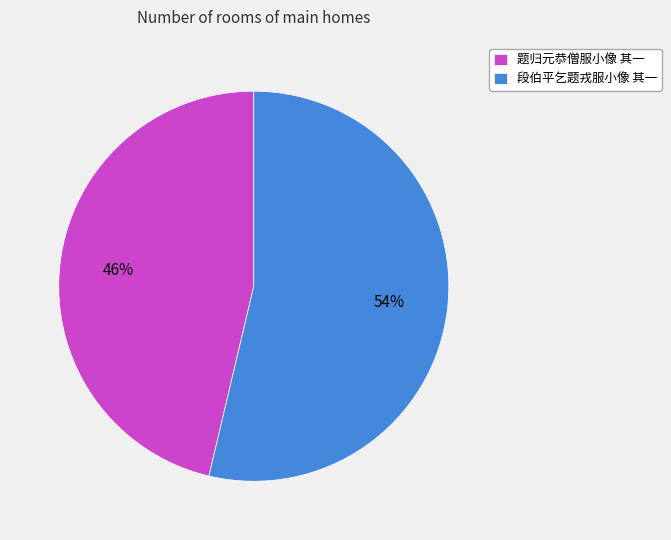

What is the ratio of the value at 段伯平乞题戎服小像 其一 to the value at 题归元恭僧服小像 其一?

1.2